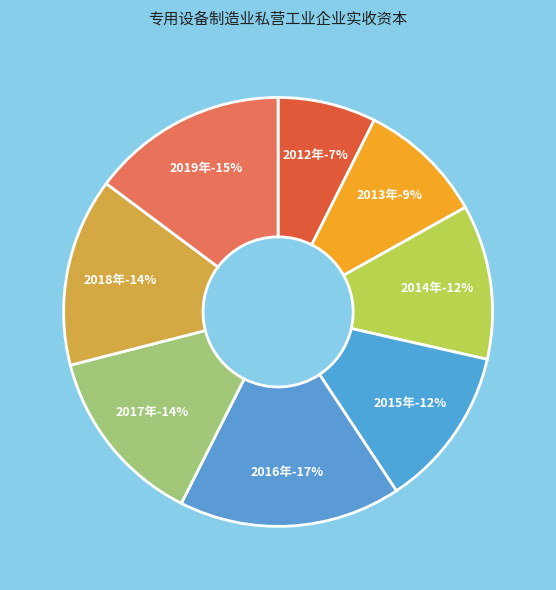

To the nearest percent, what percentage of the pie is 2017年?

14%